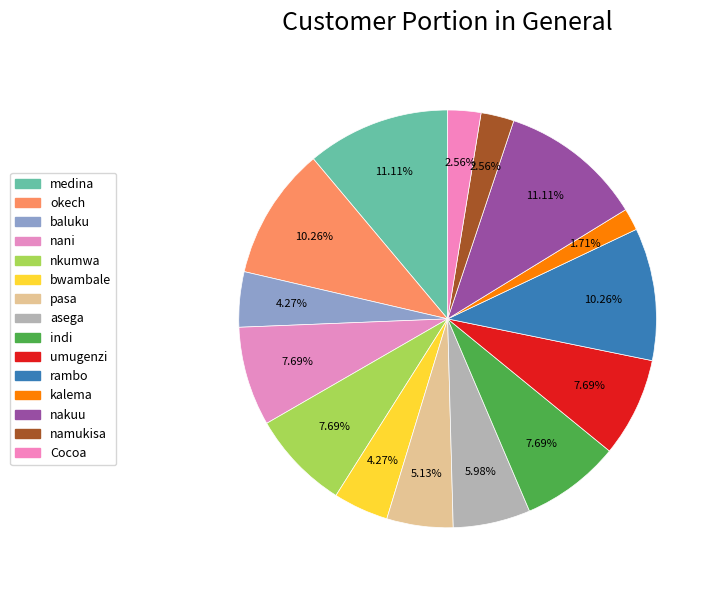

To the nearest percent, what percentage of the pie is asega?

6%